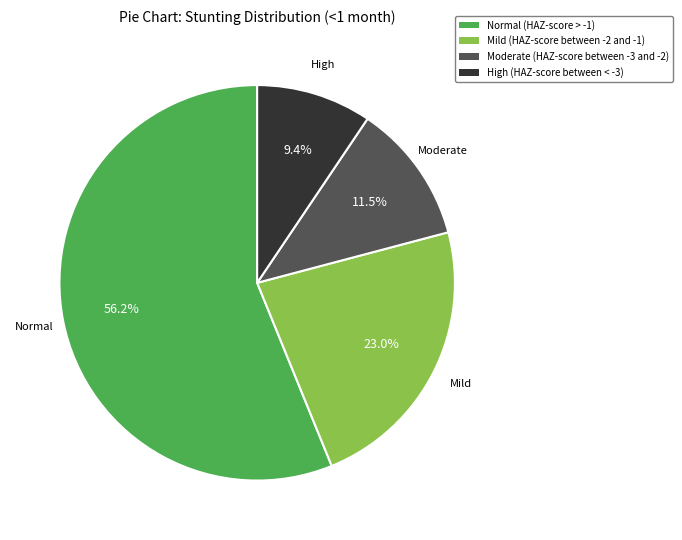

Which category has the biggest portion of the pie?

Normal (HAZ-score > -1)